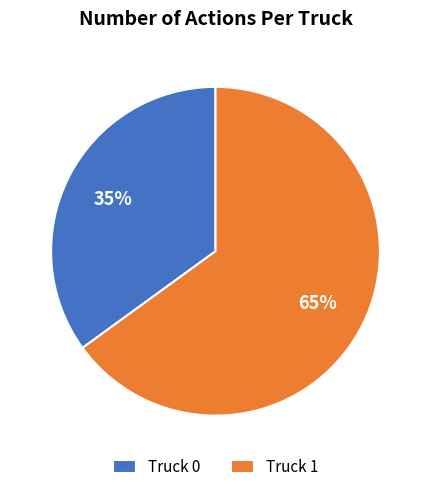

Which has a higher value, Truck 0 or Truck 1?

Truck 1